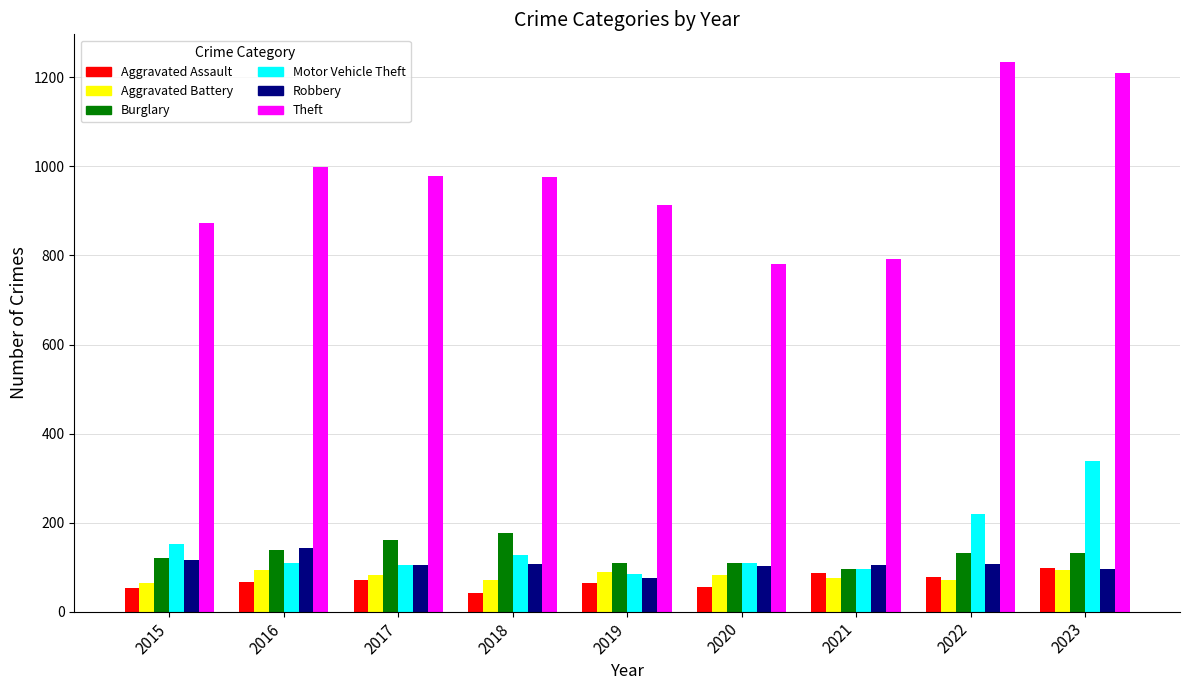

At 2018, list the series in order from largest to smallest.

Theft, Burglary, Motor Vehicle Theft, Robbery, Aggravated Battery, Aggravated Assault